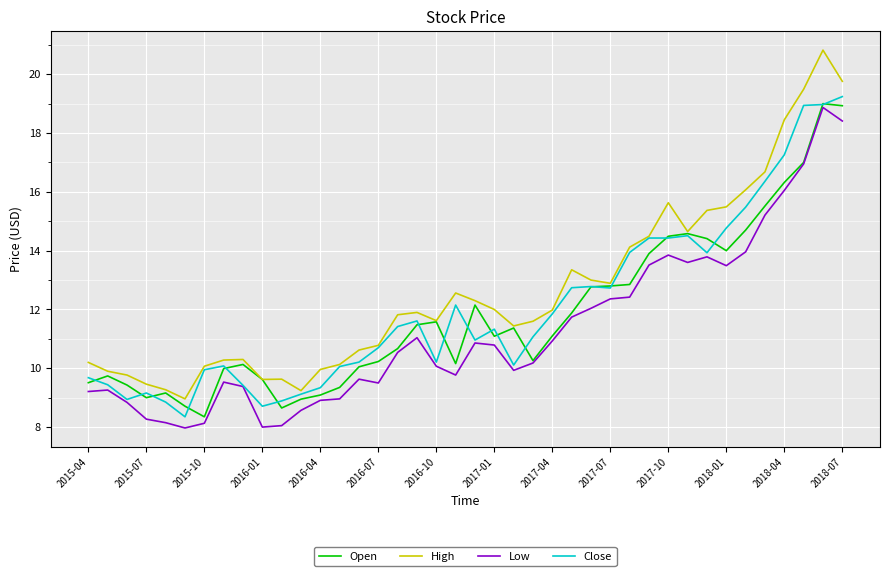

What is the minimum value shown in the chart?

8.0